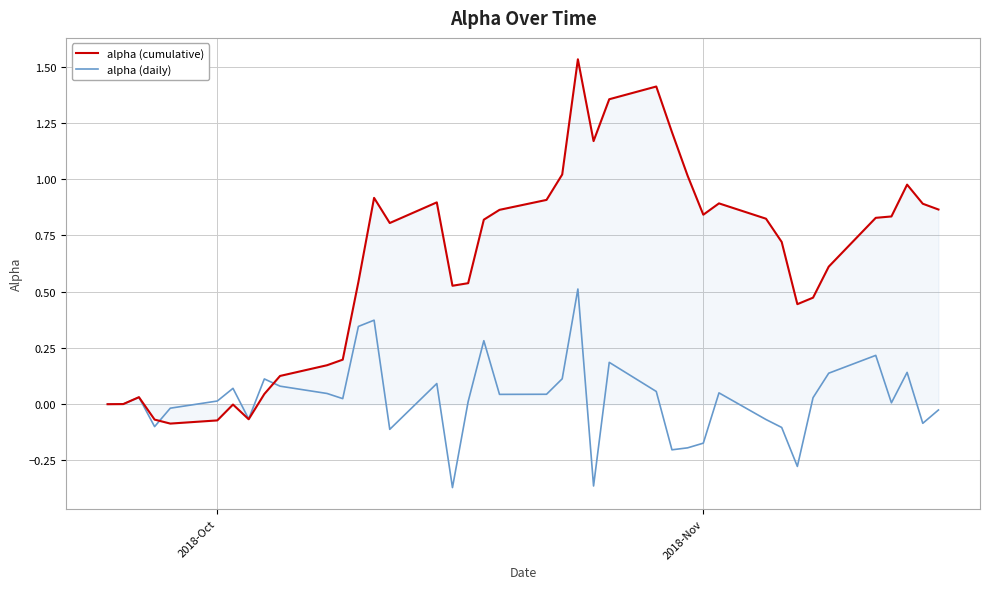

Which series has the largest total across all categories?

alpha (cumulative)